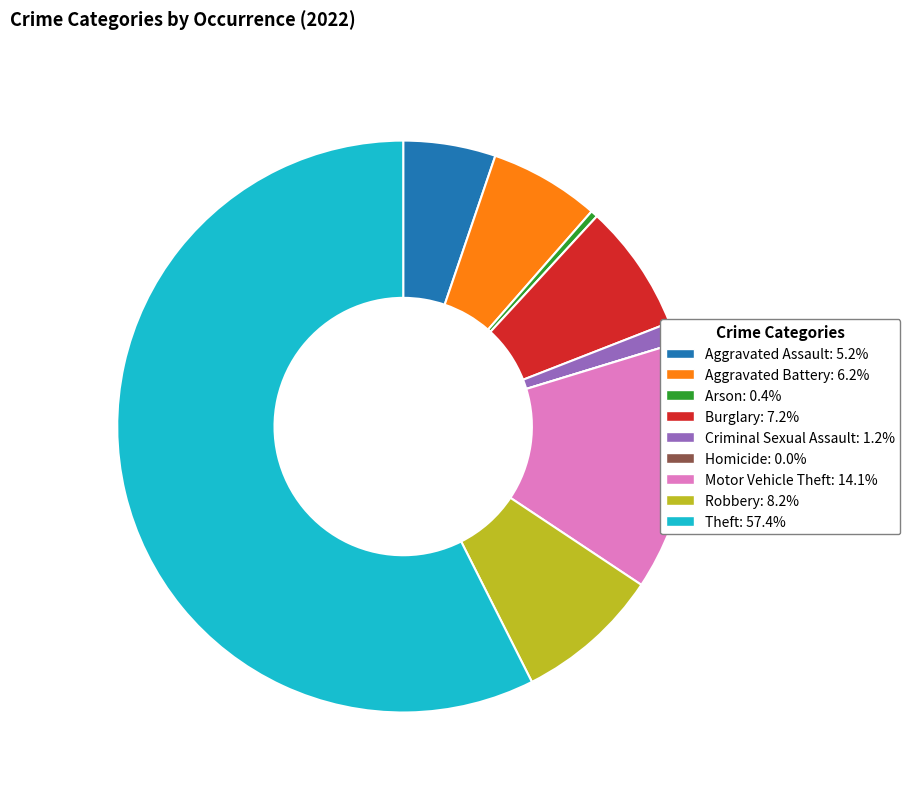

Does Theft account for over 50% of the chart?

Yes